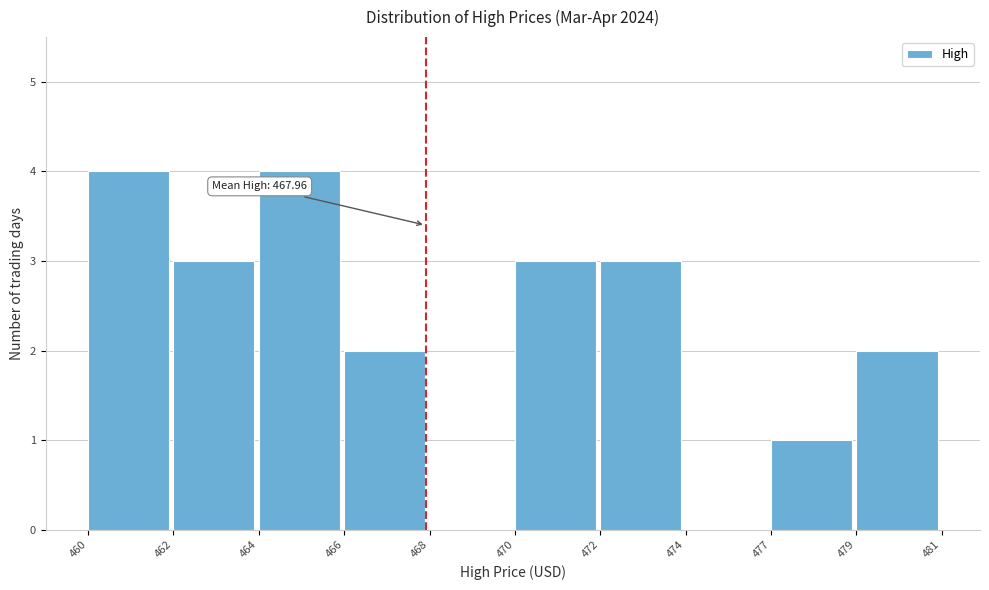

Reading right to left, what are all the values shown in this chart?

479=2	477=1	474=0	472=3	470=3	468=0	466=2	464=4	462=3	460=4